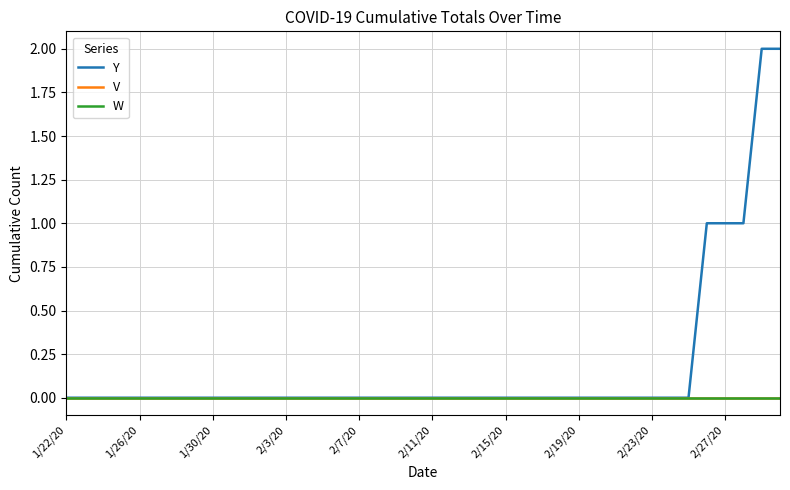

True or false: Y has more than 1 points higher than both neighbors.

False